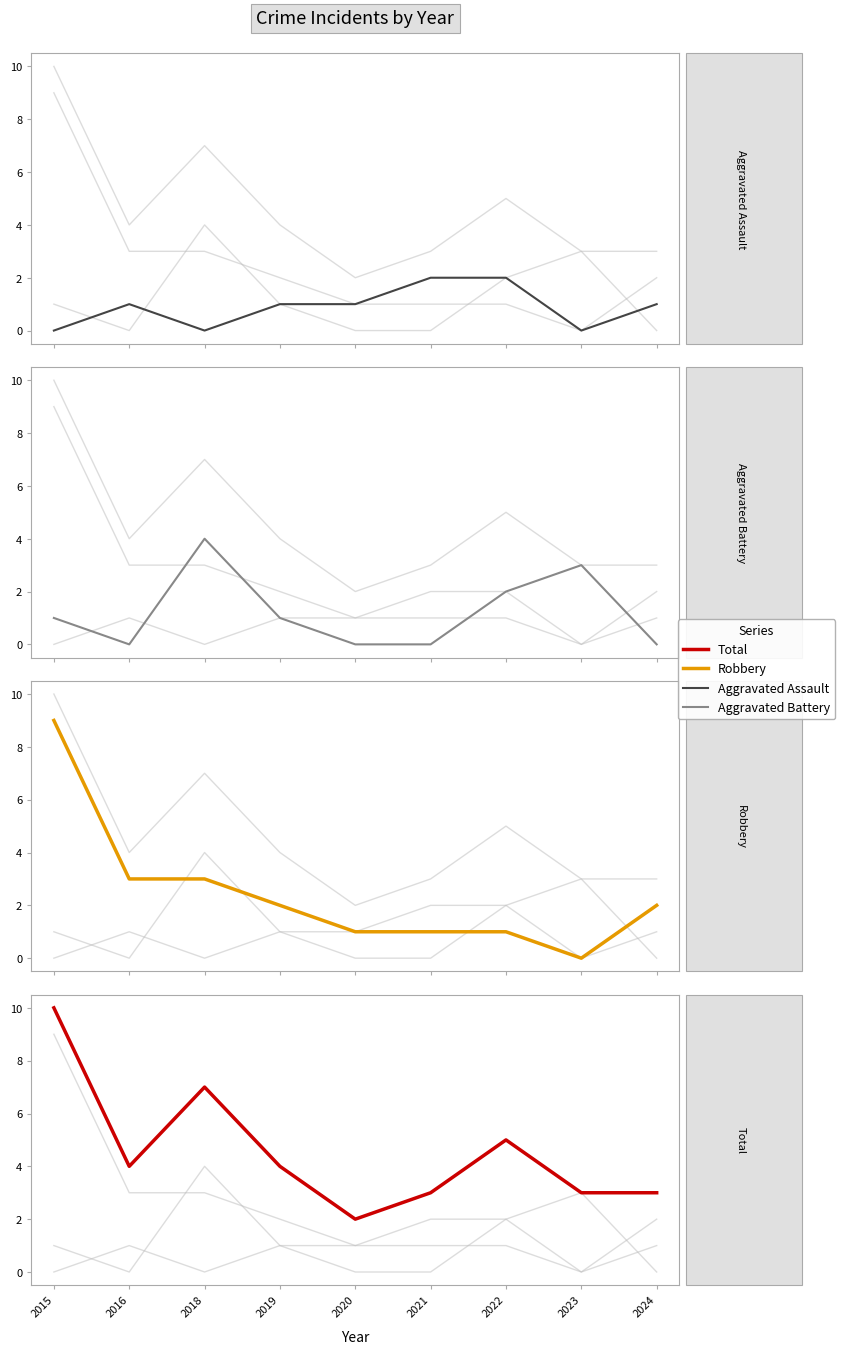

What is the difference between the maximum and minimum values in the Robbery series?

9